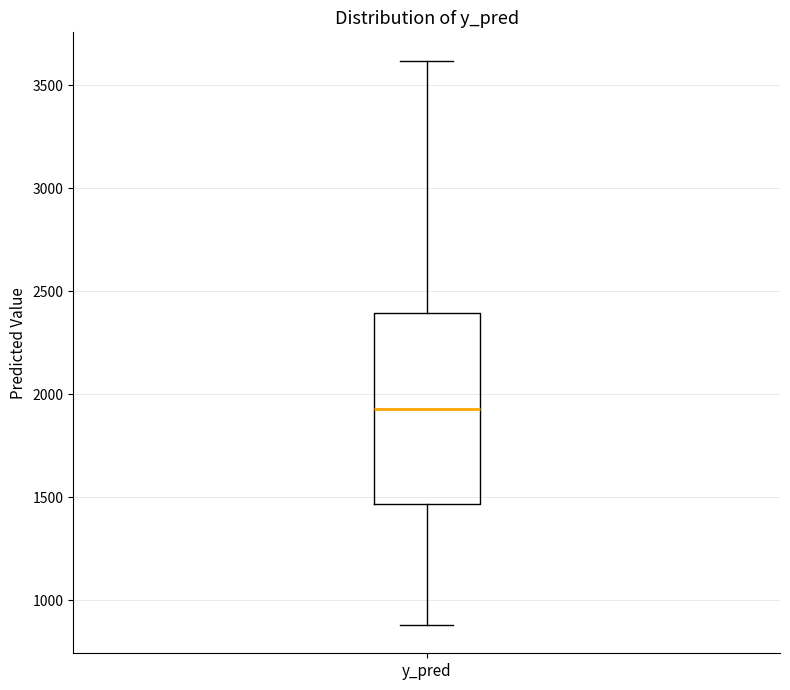

Transcribe this box plot: give where the median line is, the range the box spans, and where the two whiskers end, as read against the y-axis. The values are not printed on the chart, so give them approximately, as read against the axis.

median 1950, box 1450 to 2400, whiskers 900 to 3600